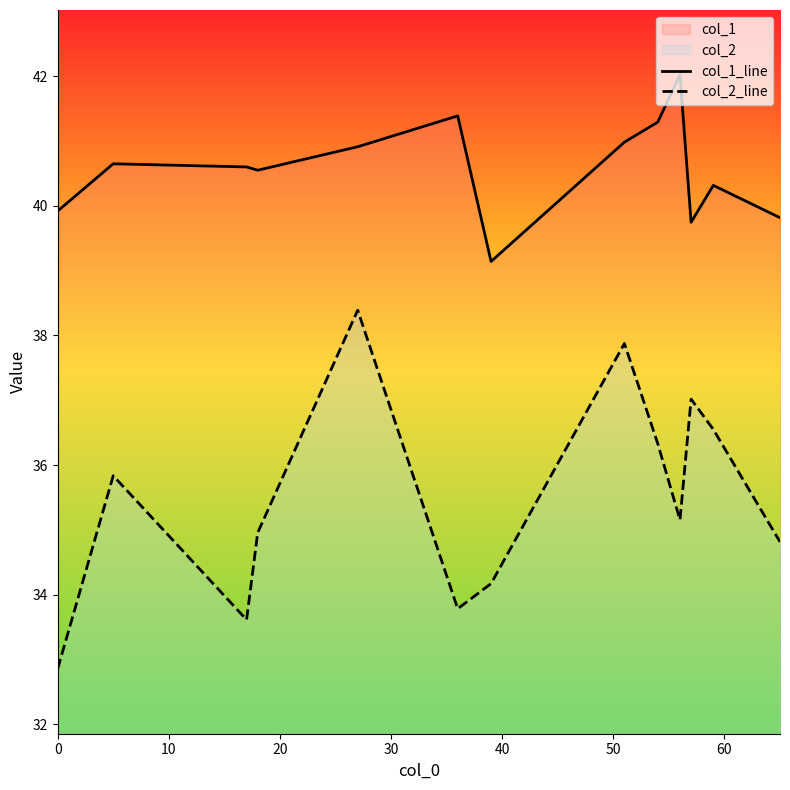

What is the smallest value displayed?

32.9